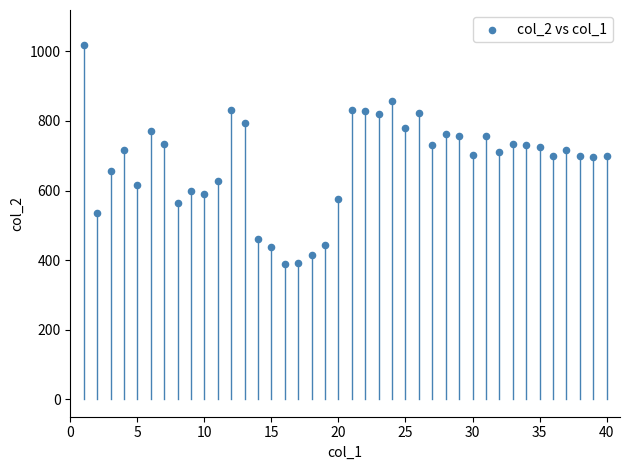

What is the range of Y values (max minus min)?

627